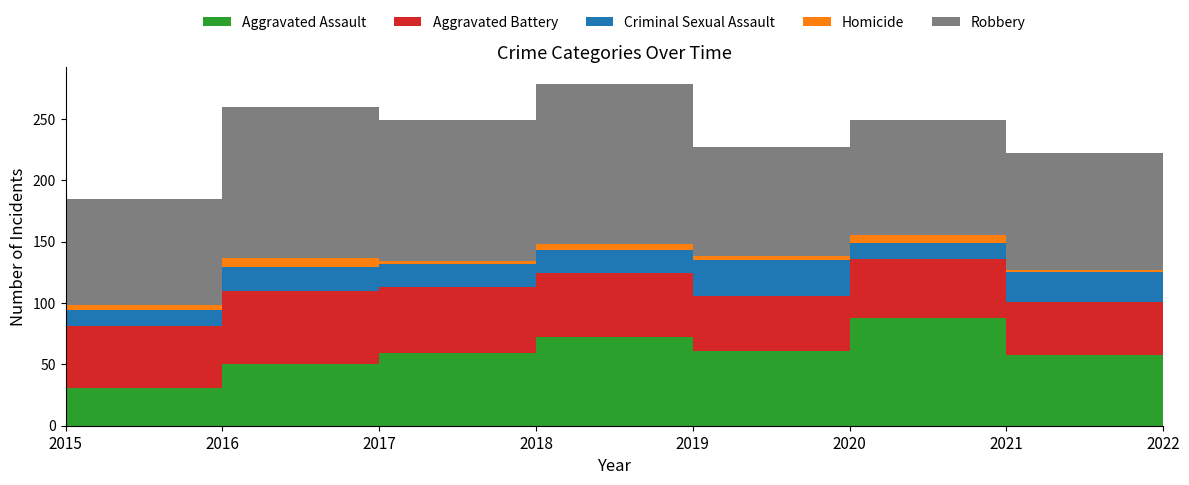

Reading left to right, extract all data points from this chart.

Aggravated Assault: 2015=31	2016=50	2017=59	2018=72	2019=61	2020=88	2021=58	2022=34
Aggravated Battery: 2015=50	2016=60	2017=54	2018=52	2019=45	2020=48	2021=43	2022=35
Criminal Sexual Assault: 2015=13	2016=19	2017=19	2018=19	2019=29	2020=13	2021=24	2022=7
Homicide: 2015=4	2016=8	2017=2	2018=5	2019=3	2020=6	2021=2	2022=0
Robbery: 2015=87	2016=123	2017=115	2018=130	2019=89	2020=94	2021=95	2022=50